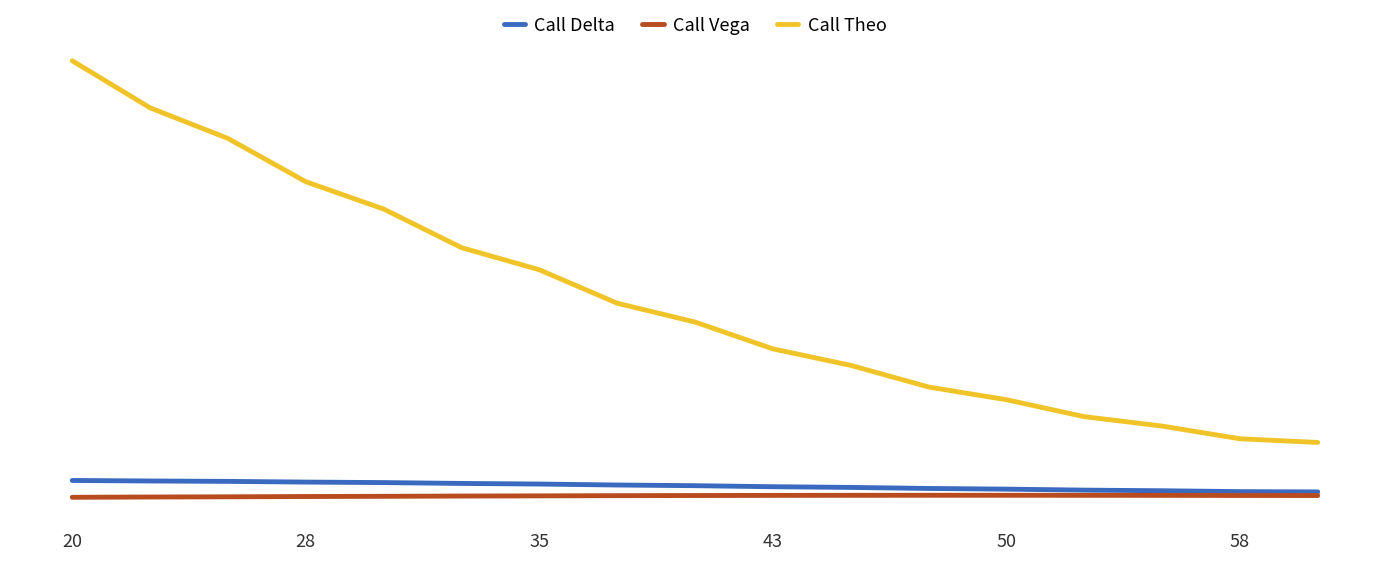

Which series has the widest spread of values?

Call Theo